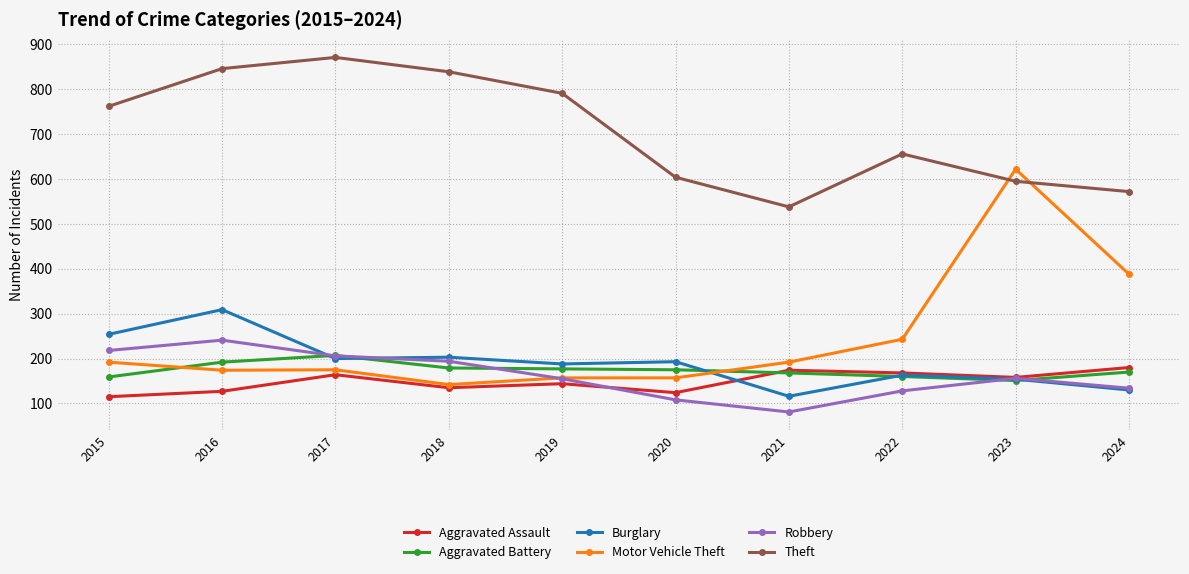

Which series has the widest spread of values?

Motor Vehicle Theft